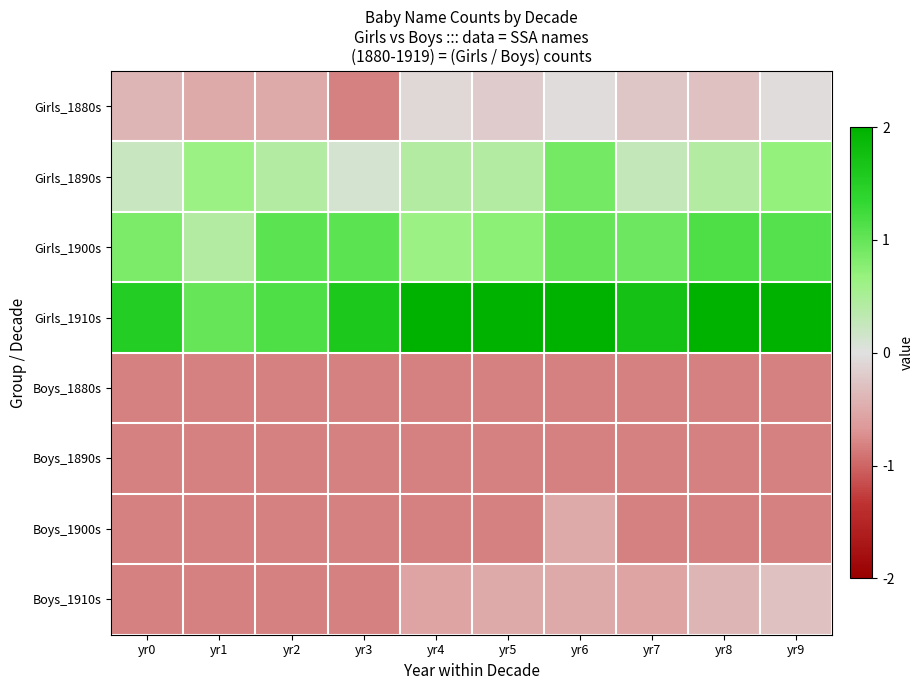

Which has a higher value, yr8 or yr6?

yr6